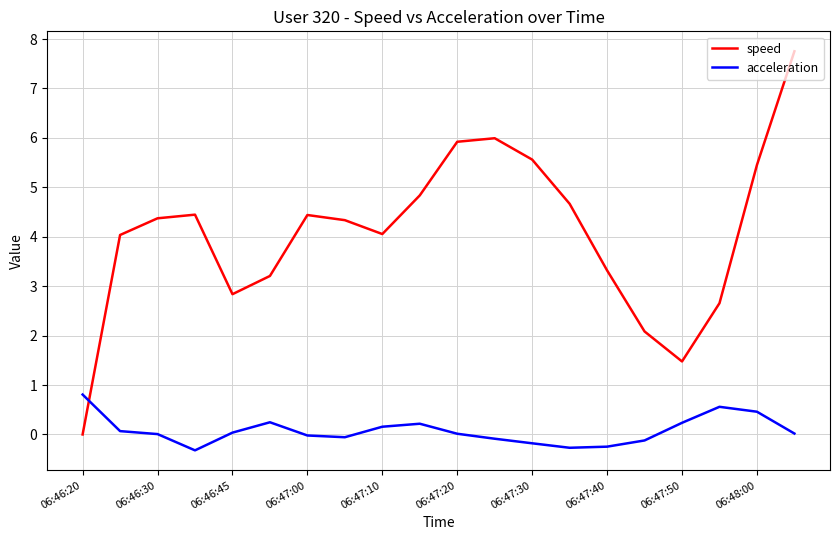

List the series in order of their peak value, lowest first.

acceleration, speed